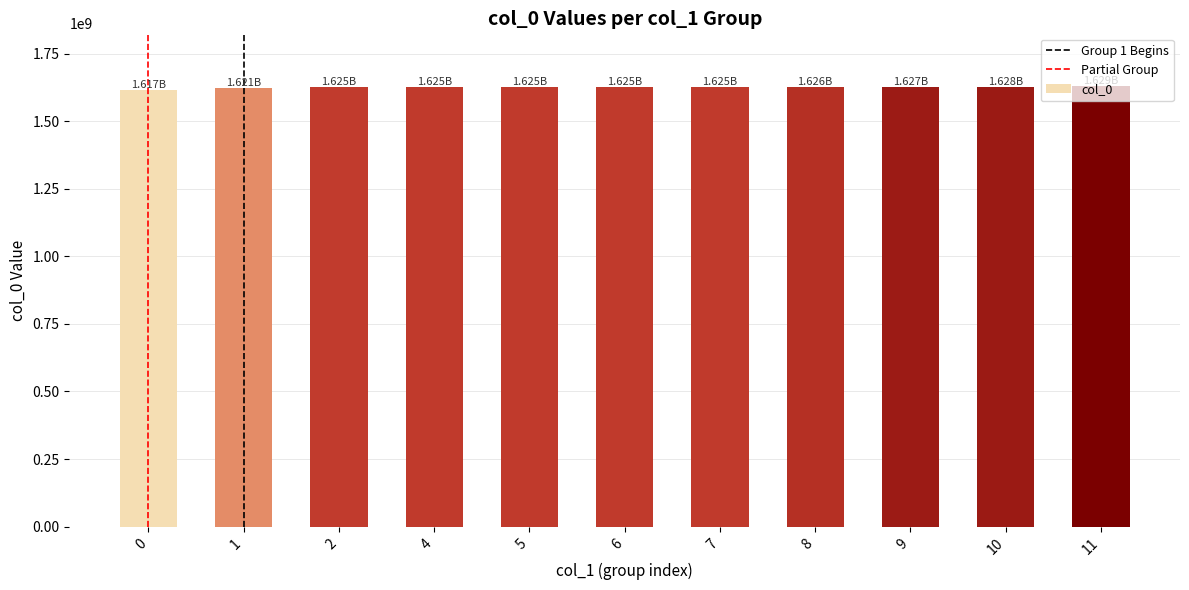

What is the greatest value displayed?

1629480213